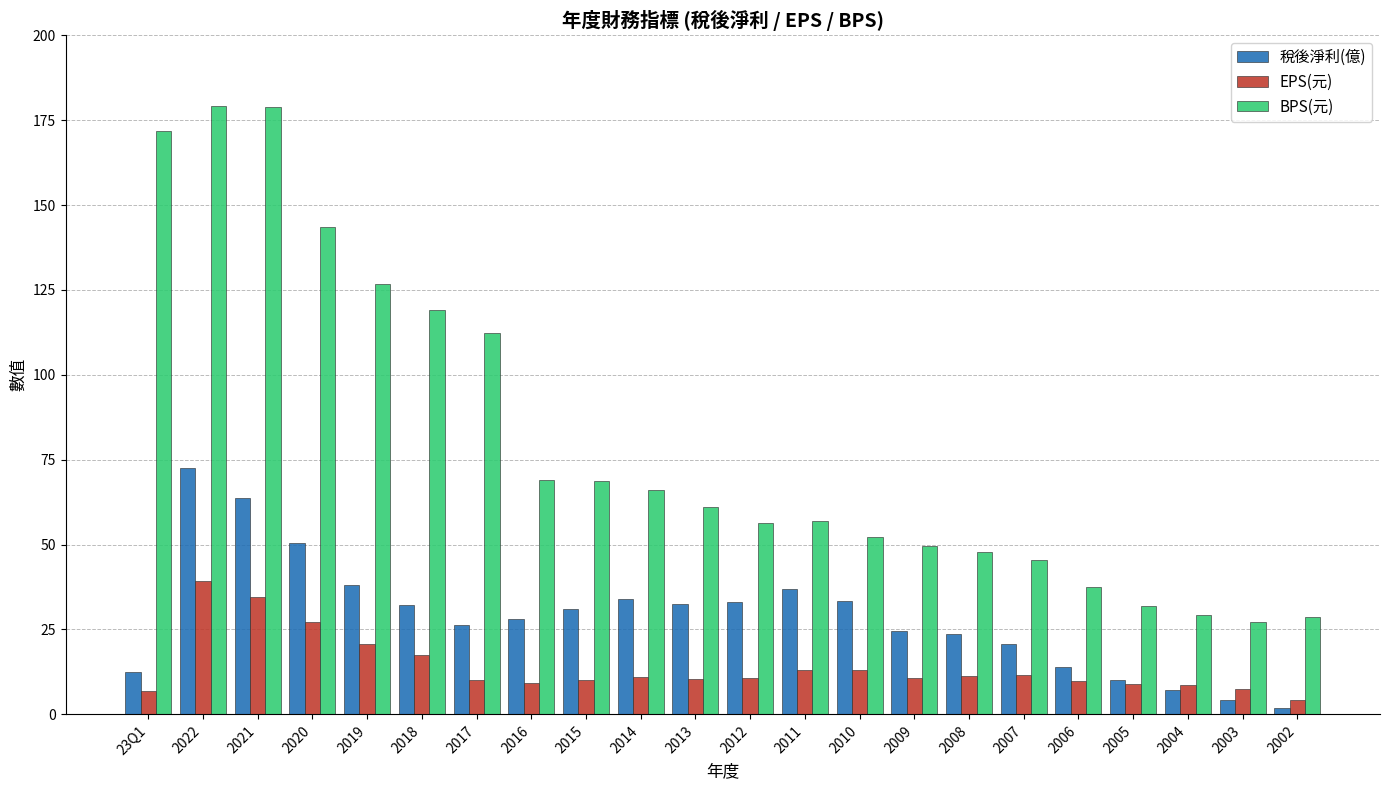

Where does the EPS(元) series first go above 10?

2022